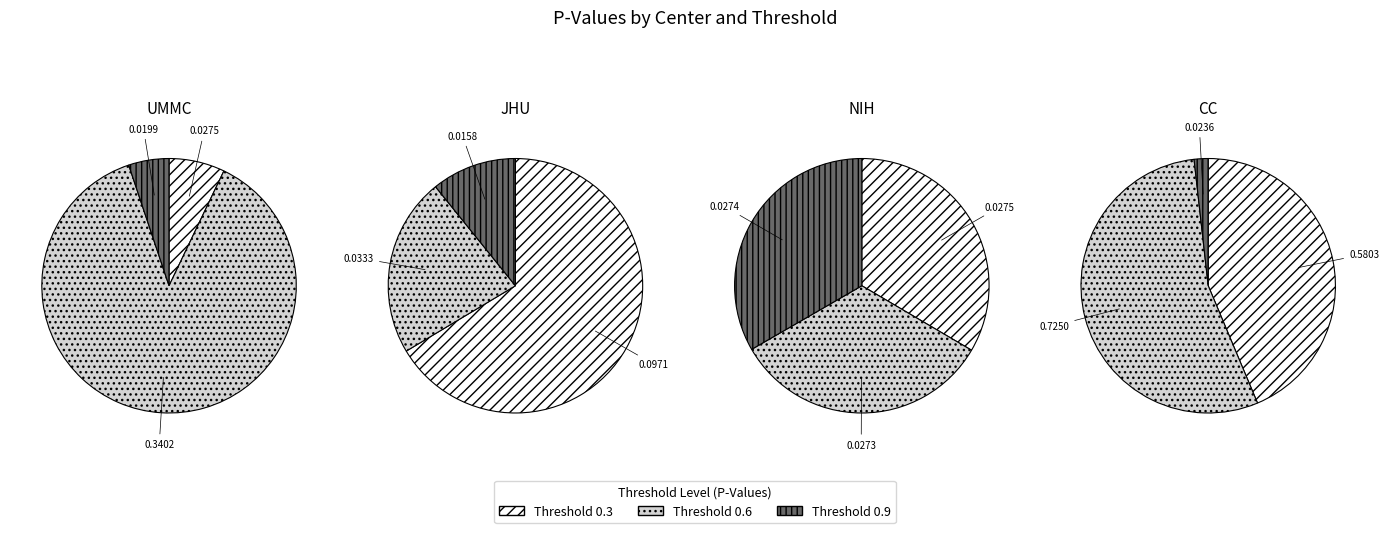

What portion of the pie excludes Threshold 0.9?

94.9%